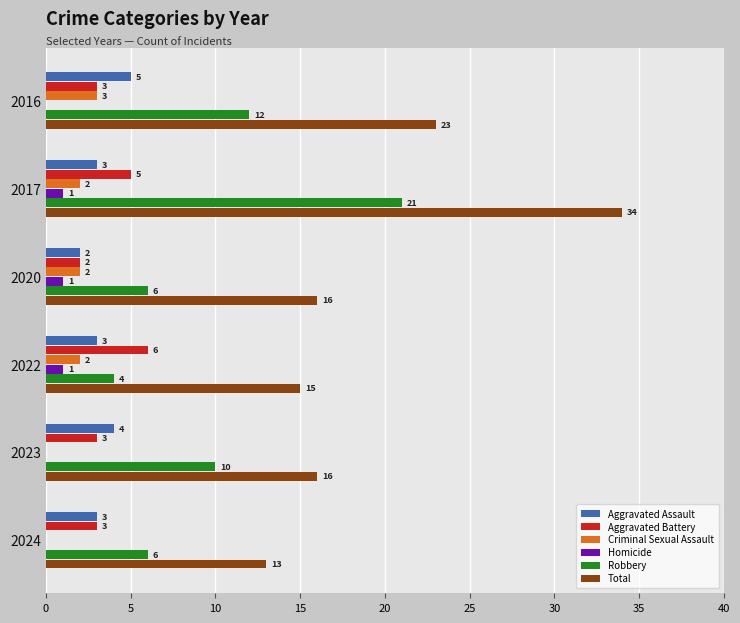

How many Robbery values are between 6 and 12?

4